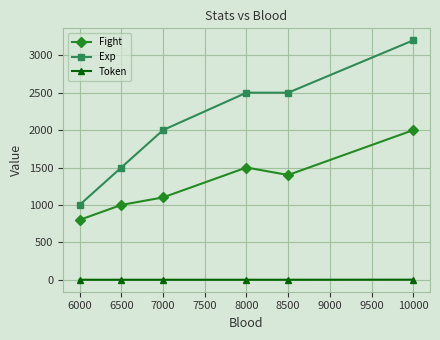

What is the sum of all Fight values?

7800